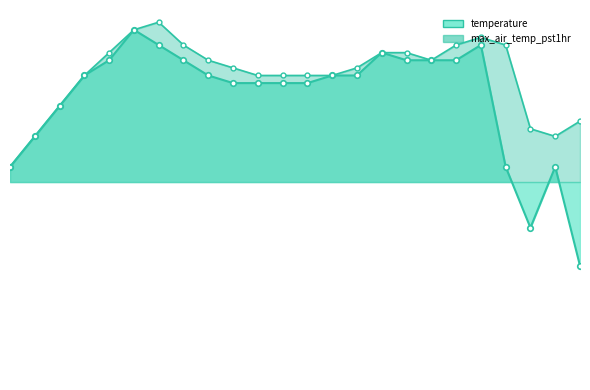

Reading left to right, extract all data points from this chart.

temperature: 0=0.2	1=0.6	2=1.0	3=1.4	4=1.6	5=2.0	6=1.8	7=1.6	8=1.4	9=1.3	10=1.3	11=1.3	12=1.3	13=1.4	14=1.4	15=1.7	16=1.6	17=1.6	18=1.6	19=1.8	20=0.2	21=-0.6	22=0.2	23=-1.1
max_air_temp_pst1hr: 0=0.2	1=0.6	2=1.0	3=1.4	4=1.7	5=2.0	6=2.1	7=1.8	8=1.6	9=1.5	10=1.4	11=1.4	12=1.4	13=1.4	14=1.5	15=1.7	16=1.7	17=1.6	18=1.8	19=1.9	20=1.8	21=0.7	22=0.6	23=0.8